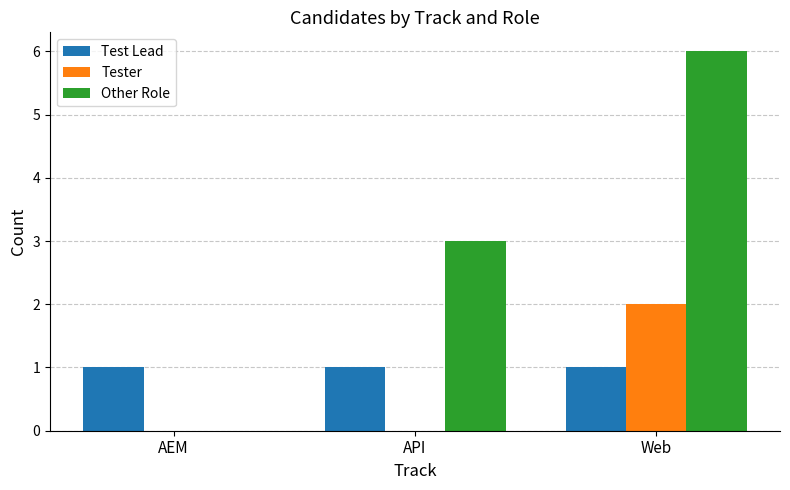

Are the bars horizontal?

No